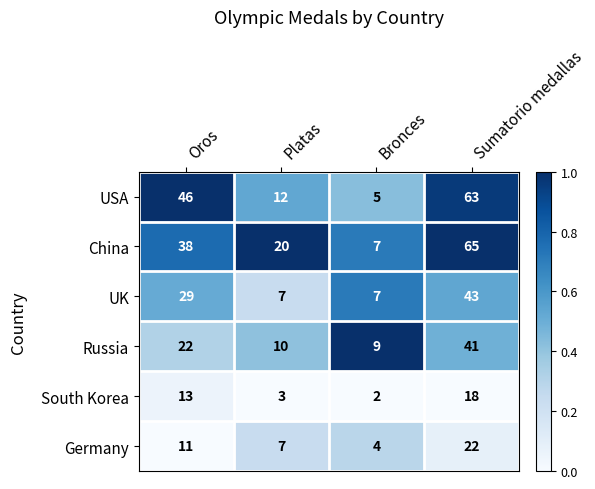

Reading left to right, extract all data points from this chart.

USA: 46	12	5	63
China: 38	20	7	65
UK: 29	7	7	43
Russia: 22	10	9	41
South Korea: 13	3	2	18
Germany: 11	7	4	22